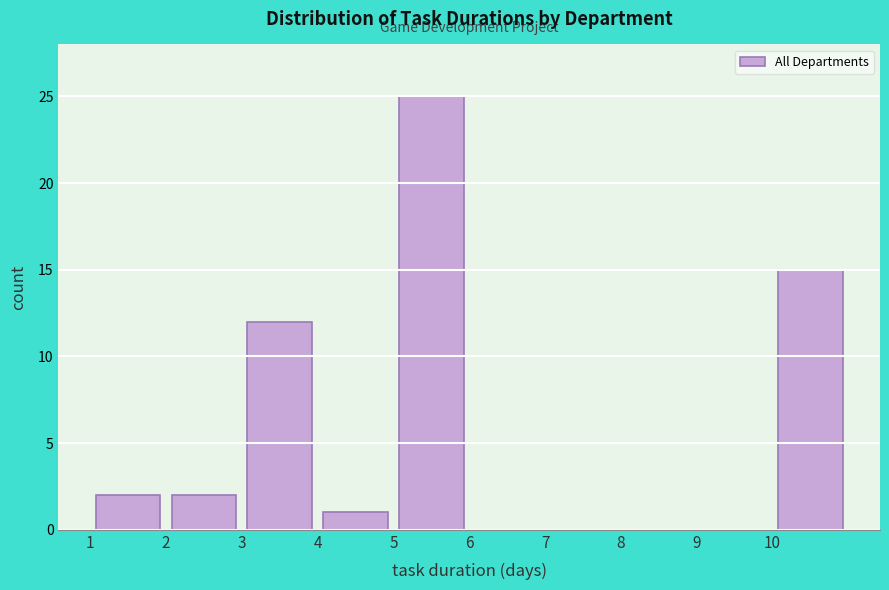

What is the height of the bar covering 10 to 11 on the x-axis? The values are not printed on the chart, so give them approximately, as read against the axis.

15